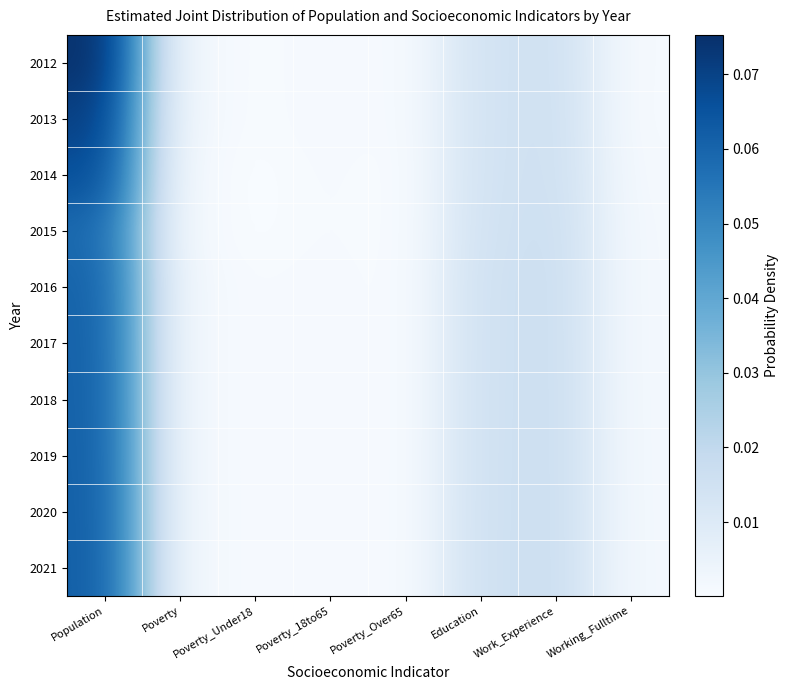

Reading left to right, what are all the values shown in this chart?

2012: Population=0.1	Poverty=0.0	Poverty_Under18=0.0	Poverty_18to65=0.0	Poverty_Over65=0.0	Education=0.0	Work_Experience=0.0	Working_Fulltime=0.0
2013: Population=0.1	Poverty=0.0	Poverty_Under18=0.0	Poverty_18to65=0.0	Poverty_Over65=0.0	Education=0.0	Work_Experience=0.0	Working_Fulltime=0.0
2014: Population=0.1	Poverty=0.0	Poverty_Under18=0.0	Poverty_18to65=0.0	Poverty_Over65=0.0	Education=0.0	Work_Experience=0.0	Working_Fulltime=0.0
2015: Population=0.1	Poverty=0.0	Poverty_Under18=0.0	Poverty_18to65=0.0	Poverty_Over65=0.0	Education=0.0	Work_Experience=0.0	Working_Fulltime=0.0
2016: Population=0.1	Poverty=0.0	Poverty_Under18=0.0	Poverty_18to65=0.0	Poverty_Over65=0.0	Education=0.0	Work_Experience=0.0	Working_Fulltime=0.0
2017: Population=0.1	Poverty=0.0	Poverty_Under18=0.0	Poverty_18to65=0.0	Poverty_Over65=0.0	Education=0.0	Work_Experience=0.0	Working_Fulltime=0.0
2018: Population=0.1	Poverty=0.0	Poverty_Under18=0.0	Poverty_18to65=0.0	Poverty_Over65=0.0	Education=0.0	Work_Experience=0.0	Working_Fulltime=0.0
2019: Population=0.1	Poverty=0.0	Poverty_Under18=0.0	Poverty_18to65=0.0	Poverty_Over65=0.0	Education=0.0	Work_Experience=0.0	Working_Fulltime=0.0
2020: Population=0.1	Poverty=0.0	Poverty_Under18=0.0	Poverty_18to65=0.0	Poverty_Over65=0.0	Education=0.0	Work_Experience=0.0	Working_Fulltime=0.0
2021: Population=0.1	Poverty=0.0	Poverty_Under18=0.0	Poverty_18to65=0.0	Poverty_Over65=0.0	Education=0.0	Work_Experience=0.0	Working_Fulltime=0.0